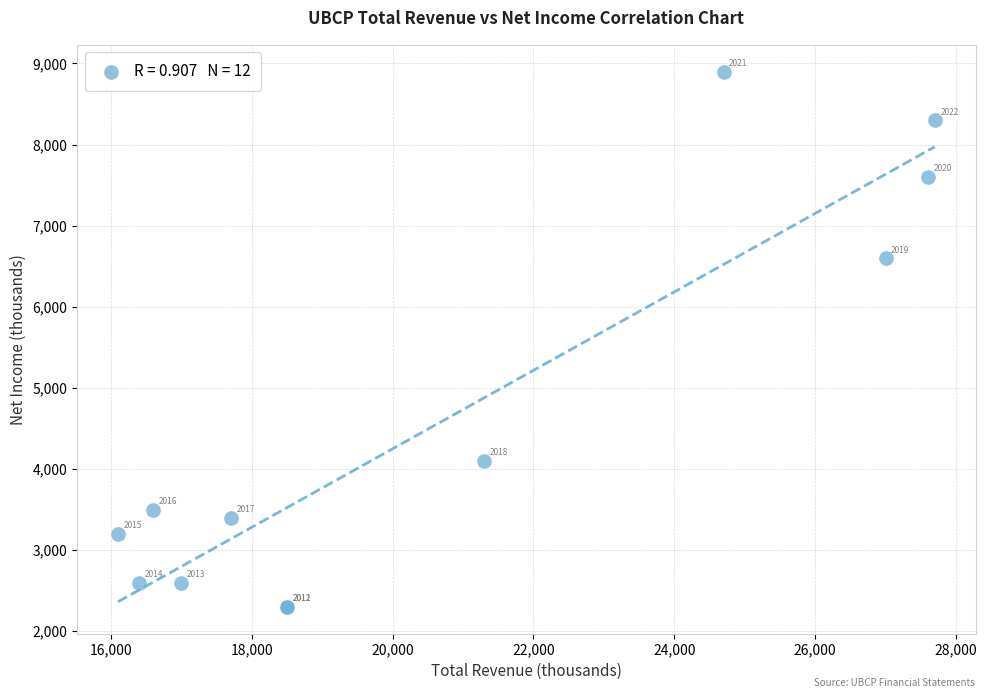

What Y value in the scatter plot is closest to 5600?

6600